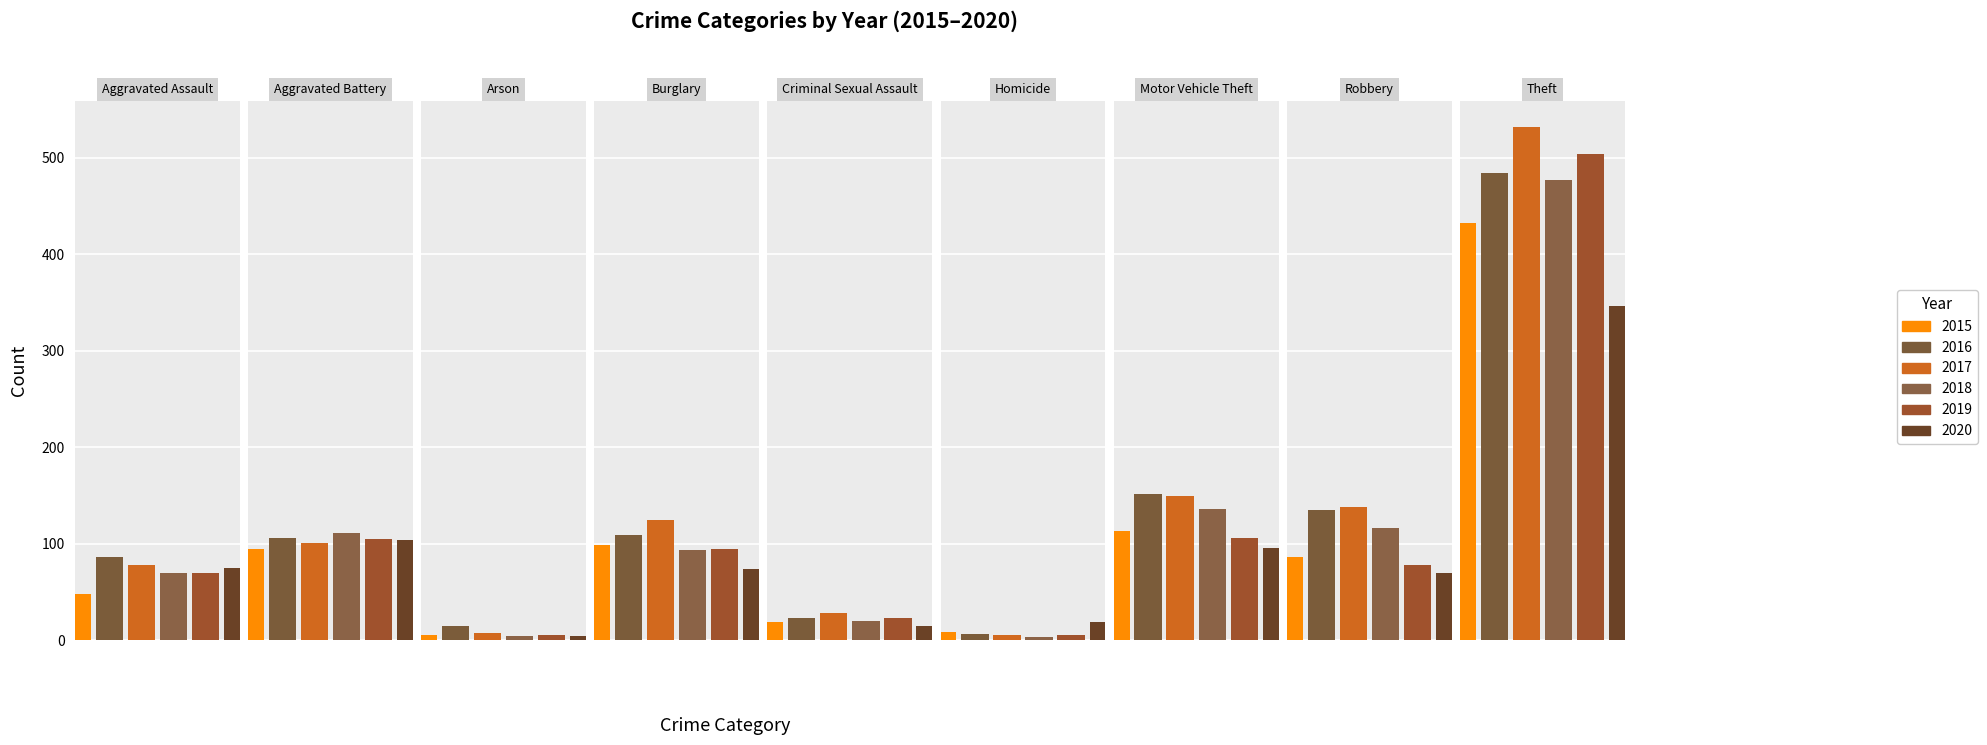

Reading left to right, list all the values displayed in this chart.

2015: 48	94	5	98	19	8	113	86	432
2016: 86	106	14	109	23	6	151	135	484
2017: 78	101	7	124	28	5	149	138	532
2018: 69	111	4	93	20	3	136	116	477
2019: 69	105	5	94	23	5	106	78	504
2020: 75	104	4	74	15	19	95	69	346